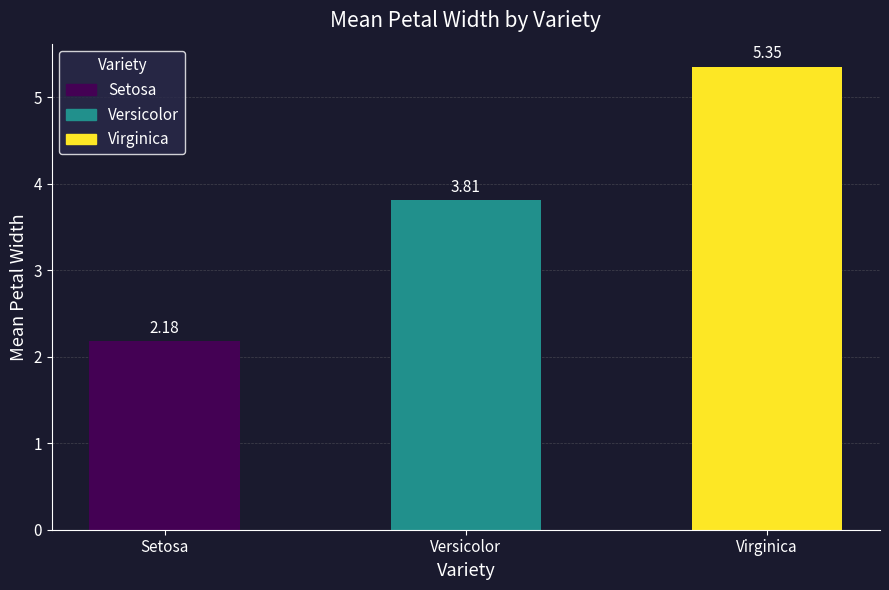

Where is the data nearest to the value 3?

Versicolor